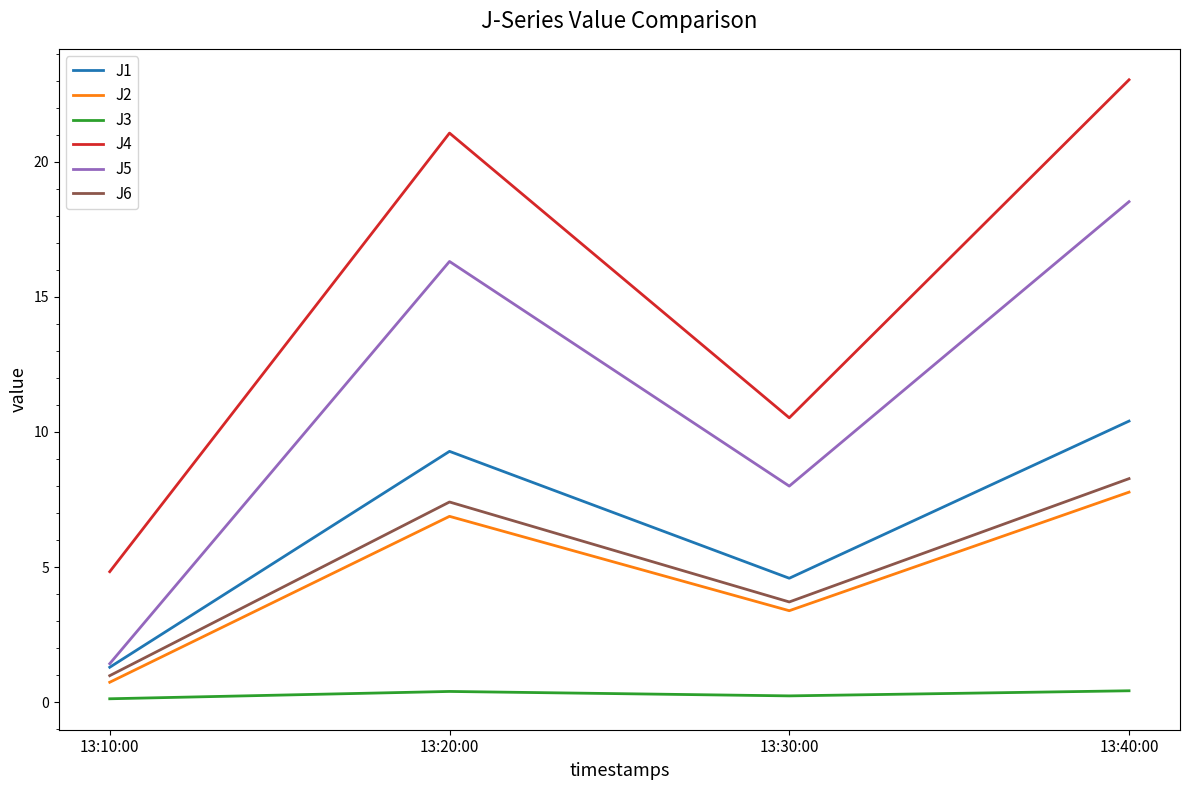

What is the minimum value shown in the chart?

0.1